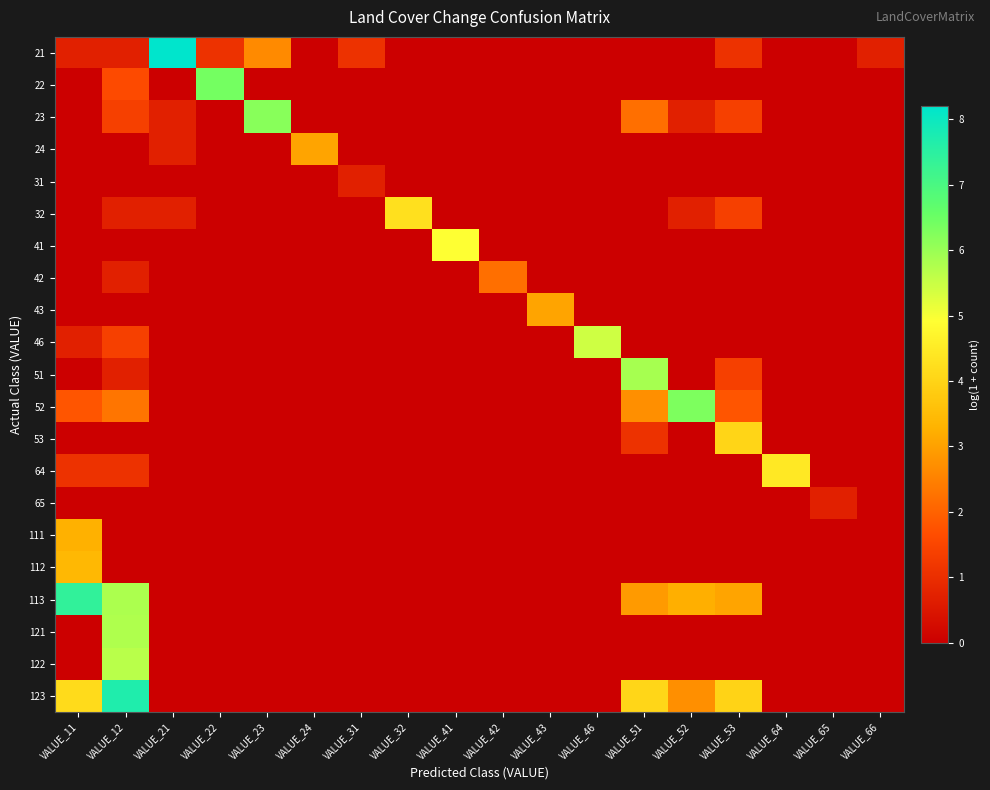

Reading left to right, transcribe all the data shown in this chart.

21: VALUE_11=0.7	VALUE_12=0.7	VALUE_21=8.2	VALUE_22=1.1	VALUE_23=2.6	VALUE_24=0.0	VALUE_31=1.1	VALUE_32=0.0	VALUE_41=0.0	VALUE_42=0.0	VALUE_43=0.0	VALUE_46=0.0	VALUE_51=0.0	VALUE_52=0.0	VALUE_53=1.1	VALUE_64=0.0	VALUE_65=0.0	VALUE_66=0.7
22: VALUE_11=0.0	VALUE_12=1.6	VALUE_21=0.0	VALUE_22=6.4	VALUE_23=0.0	VALUE_24=0.0	VALUE_31=0.0	VALUE_32=0.0	VALUE_41=0.0	VALUE_42=0.0	VALUE_43=0.0	VALUE_46=0.0	VALUE_51=0.0	VALUE_52=0.0	VALUE_53=0.0	VALUE_64=0.0	VALUE_65=0.0	VALUE_66=0.0
23: VALUE_11=0.0	VALUE_12=1.4	VALUE_21=0.7	VALUE_22=0.0	VALUE_23=6.2	VALUE_24=0.0	VALUE_31=0.0	VALUE_32=0.0	VALUE_41=0.0	VALUE_42=0.0	VALUE_43=0.0	VALUE_46=0.0	VALUE_51=2.2	VALUE_52=0.7	VALUE_53=1.4	VALUE_64=0.0	VALUE_65=0.0	VALUE_66=0.0
24: VALUE_11=0.0	VALUE_12=0.0	VALUE_21=0.7	VALUE_22=0.0	VALUE_23=0.0	VALUE_24=3.0	VALUE_31=0.0	VALUE_32=0.0	VALUE_41=0.0	VALUE_42=0.0	VALUE_43=0.0	VALUE_46=0.0	VALUE_51=0.0	VALUE_52=0.0	VALUE_53=0.0	VALUE_64=0.0	VALUE_65=0.0	VALUE_66=0.0
31: VALUE_11=0.0	VALUE_12=0.0	VALUE_21=0.0	VALUE_22=0.0	VALUE_23=0.0	VALUE_24=0.0	VALUE_31=0.7	VALUE_32=0.0	VALUE_41=0.0	VALUE_42=0.0	VALUE_43=0.0	VALUE_46=0.0	VALUE_51=0.0	VALUE_52=0.0	VALUE_53=0.0	VALUE_64=0.0	VALUE_65=0.0	VALUE_66=0.0
32: VALUE_11=0.0	VALUE_12=0.7	VALUE_21=0.7	VALUE_22=0.0	VALUE_23=0.0	VALUE_24=0.0	VALUE_31=0.0	VALUE_32=4.3	VALUE_41=0.0	VALUE_42=0.0	VALUE_43=0.0	VALUE_46=0.0	VALUE_51=0.0	VALUE_52=0.7	VALUE_53=1.4	VALUE_64=0.0	VALUE_65=0.0	VALUE_66=0.0
41: VALUE_11=0.0	VALUE_12=0.0	VALUE_21=0.0	VALUE_22=0.0	VALUE_23=0.0	VALUE_24=0.0	VALUE_31=0.0	VALUE_32=0.0	VALUE_41=4.9	VALUE_42=0.0	VALUE_43=0.0	VALUE_46=0.0	VALUE_51=0.0	VALUE_52=0.0	VALUE_53=0.0	VALUE_64=0.0	VALUE_65=0.0	VALUE_66=0.0
42: VALUE_11=0.0	VALUE_12=0.7	VALUE_21=0.0	VALUE_22=0.0	VALUE_23=0.0	VALUE_24=0.0	VALUE_31=0.0	VALUE_32=0.0	VALUE_41=0.0	VALUE_42=2.2	VALUE_43=0.0	VALUE_46=0.0	VALUE_51=0.0	VALUE_52=0.0	VALUE_53=0.0	VALUE_64=0.0	VALUE_65=0.0	VALUE_66=0.0
43: VALUE_11=0.0	VALUE_12=0.0	VALUE_21=0.0	VALUE_22=0.0	VALUE_23=0.0	VALUE_24=0.0	VALUE_31=0.0	VALUE_32=0.0	VALUE_41=0.0	VALUE_42=0.0	VALUE_43=3.0	VALUE_46=0.0	VALUE_51=0.0	VALUE_52=0.0	VALUE_53=0.0	VALUE_64=0.0	VALUE_65=0.0	VALUE_66=0.0
46: VALUE_11=0.7	VALUE_12=1.4	VALUE_21=0.0	VALUE_22=0.0	VALUE_23=0.0	VALUE_24=0.0	VALUE_31=0.0	VALUE_32=0.0	VALUE_41=0.0	VALUE_42=0.0	VALUE_43=0.0	VALUE_46=5.4	VALUE_51=0.0	VALUE_52=0.0	VALUE_53=0.0	VALUE_64=0.0	VALUE_65=0.0	VALUE_66=0.0
51: VALUE_11=0.0	VALUE_12=0.7	VALUE_21=0.0	VALUE_22=0.0	VALUE_23=0.0	VALUE_24=0.0	VALUE_31=0.0	VALUE_32=0.0	VALUE_41=0.0	VALUE_42=0.0	VALUE_43=0.0	VALUE_46=0.0	VALUE_51=5.9	VALUE_52=0.0	VALUE_53=1.4	VALUE_64=0.0	VALUE_65=0.0	VALUE_66=0.0
52: VALUE_11=1.8	VALUE_12=2.3	VALUE_21=0.0	VALUE_22=0.0	VALUE_23=0.0	VALUE_24=0.0	VALUE_31=0.0	VALUE_32=0.0	VALUE_41=0.0	VALUE_42=0.0	VALUE_43=0.0	VALUE_46=0.0	VALUE_51=2.7	VALUE_52=6.3	VALUE_53=1.8	VALUE_64=0.0	VALUE_65=0.0	VALUE_66=0.0
53: VALUE_11=0.0	VALUE_12=0.0	VALUE_21=0.0	VALUE_22=0.0	VALUE_23=0.0	VALUE_24=0.0	VALUE_31=0.0	VALUE_32=0.0	VALUE_41=0.0	VALUE_42=0.0	VALUE_43=0.0	VALUE_46=0.0	VALUE_51=1.1	VALUE_52=0.0	VALUE_53=4.0	VALUE_64=0.0	VALUE_65=0.0	VALUE_66=0.0
64: VALUE_11=1.1	VALUE_12=1.1	VALUE_21=0.0	VALUE_22=0.0	VALUE_23=0.0	VALUE_24=0.0	VALUE_31=0.0	VALUE_32=0.0	VALUE_41=0.0	VALUE_42=0.0	VALUE_43=0.0	VALUE_46=0.0	VALUE_51=0.0	VALUE_52=0.0	VALUE_53=0.0	VALUE_64=4.4	VALUE_65=0.0	VALUE_66=0.0
65: VALUE_11=0.0	VALUE_12=0.0	VALUE_21=0.0	VALUE_22=0.0	VALUE_23=0.0	VALUE_24=0.0	VALUE_31=0.0	VALUE_32=0.0	VALUE_41=0.0	VALUE_42=0.0	VALUE_43=0.0	VALUE_46=0.0	VALUE_51=0.0	VALUE_52=0.0	VALUE_53=0.0	VALUE_64=0.0	VALUE_65=0.7	VALUE_66=0.0
111: VALUE_11=3.3	VALUE_12=0.0	VALUE_21=0.0	VALUE_22=0.0	VALUE_23=0.0	VALUE_24=0.0	VALUE_31=0.0	VALUE_32=0.0	VALUE_41=0.0	VALUE_42=0.0	VALUE_43=0.0	VALUE_46=0.0	VALUE_51=0.0	VALUE_52=0.0	VALUE_53=0.0	VALUE_64=0.0	VALUE_65=0.0	VALUE_66=0.0
112: VALUE_11=3.4	VALUE_12=0.0	VALUE_21=0.0	VALUE_22=0.0	VALUE_23=0.0	VALUE_24=0.0	VALUE_31=0.0	VALUE_32=0.0	VALUE_41=0.0	VALUE_42=0.0	VALUE_43=0.0	VALUE_46=0.0	VALUE_51=0.0	VALUE_52=0.0	VALUE_53=0.0	VALUE_64=0.0	VALUE_65=0.0	VALUE_66=0.0
113: VALUE_11=7.4	VALUE_12=5.8	VALUE_21=0.0	VALUE_22=0.0	VALUE_23=0.0	VALUE_24=0.0	VALUE_31=0.0	VALUE_32=0.0	VALUE_41=0.0	VALUE_42=0.0	VALUE_43=0.0	VALUE_46=0.0	VALUE_51=2.9	VALUE_52=3.2	VALUE_53=3.0	VALUE_64=0.0	VALUE_65=0.0	VALUE_66=0.0
121: VALUE_11=0.0	VALUE_12=5.8	VALUE_21=0.0	VALUE_22=0.0	VALUE_23=0.0	VALUE_24=0.0	VALUE_31=0.0	VALUE_32=0.0	VALUE_41=0.0	VALUE_42=0.0	VALUE_43=0.0	VALUE_46=0.0	VALUE_51=0.0	VALUE_52=0.0	VALUE_53=0.0	VALUE_64=0.0	VALUE_65=0.0	VALUE_66=0.0
122: VALUE_11=0.0	VALUE_12=5.7	VALUE_21=0.0	VALUE_22=0.0	VALUE_23=0.0	VALUE_24=0.0	VALUE_31=0.0	VALUE_32=0.0	VALUE_41=0.0	VALUE_42=0.0	VALUE_43=0.0	VALUE_46=0.0	VALUE_51=0.0	VALUE_52=0.0	VALUE_53=0.0	VALUE_64=0.0	VALUE_65=0.0	VALUE_66=0.0
123: VALUE_11=4.2	VALUE_12=7.7	VALUE_21=0.0	VALUE_22=0.0	VALUE_23=0.0	VALUE_24=0.0	VALUE_31=0.0	VALUE_32=0.0	VALUE_41=0.0	VALUE_42=0.0	VALUE_43=0.0	VALUE_46=0.0	VALUE_51=4.1	VALUE_52=2.7	VALUE_53=4.0	VALUE_64=0.0	VALUE_65=0.0	VALUE_66=0.0